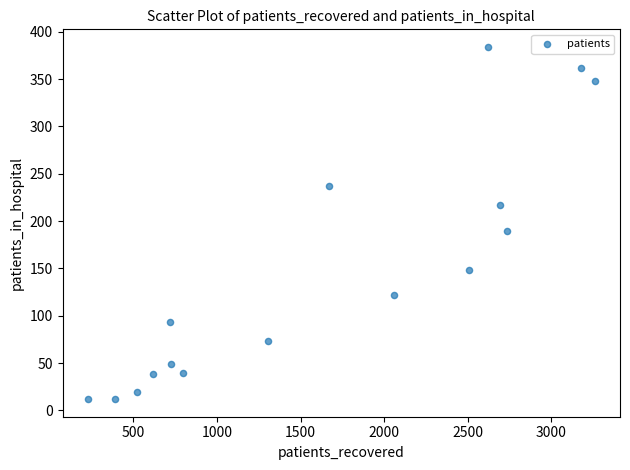

What is the range of X values (max minus min)?

3033